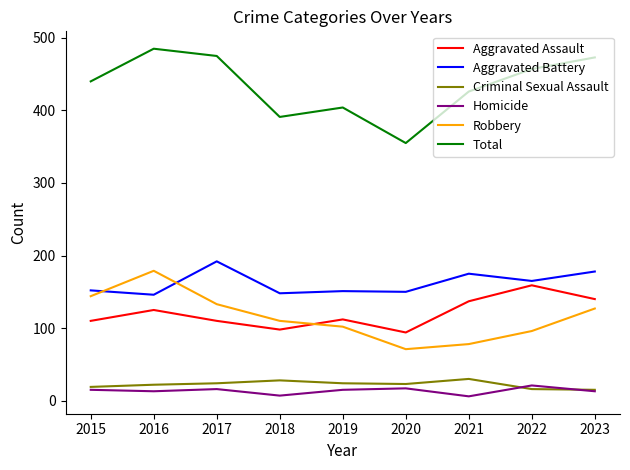

True or false: Homicide and Total cross at least once.

False